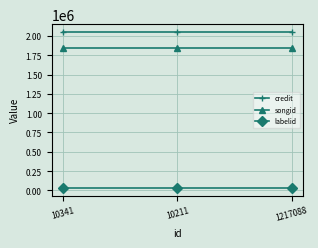

Rank the series at 1217088 from lowest to highest value.

labelid, songid, credit